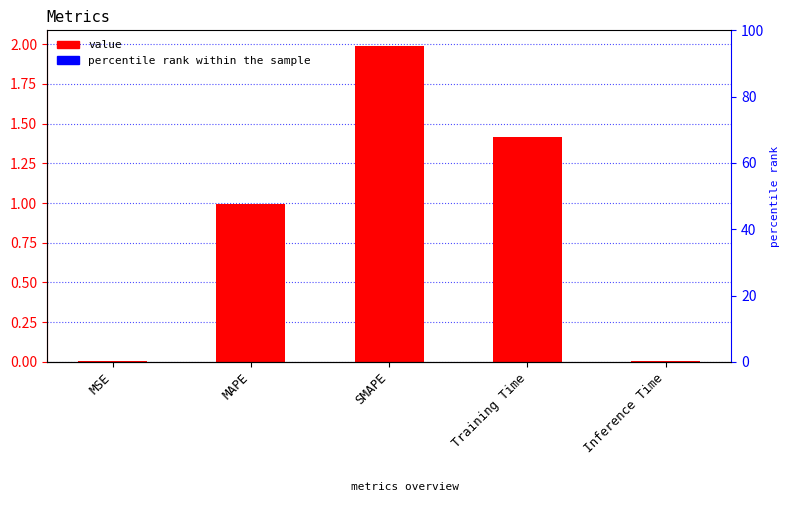

Which category has the highest value across all series?

SMAPE